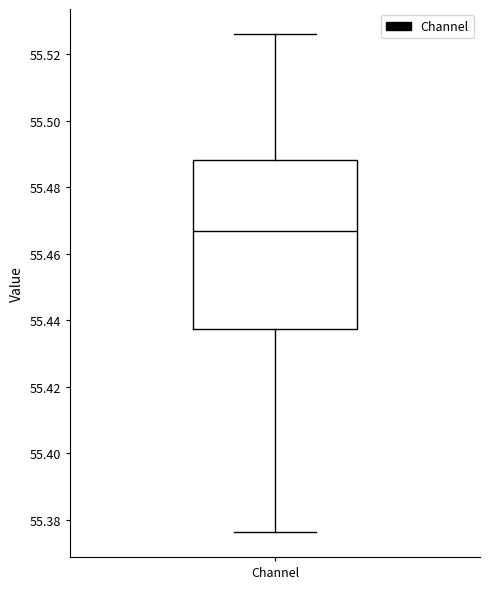

Transcribe this box plot: give where the median line is, the range the box spans, and where the two whiskers end, as read against the y-axis. The values are not printed on the chart, so give them approximately, as read against the axis.

median 55.466, box 55.438 to 55.488, whiskers 55.376 to 55.526